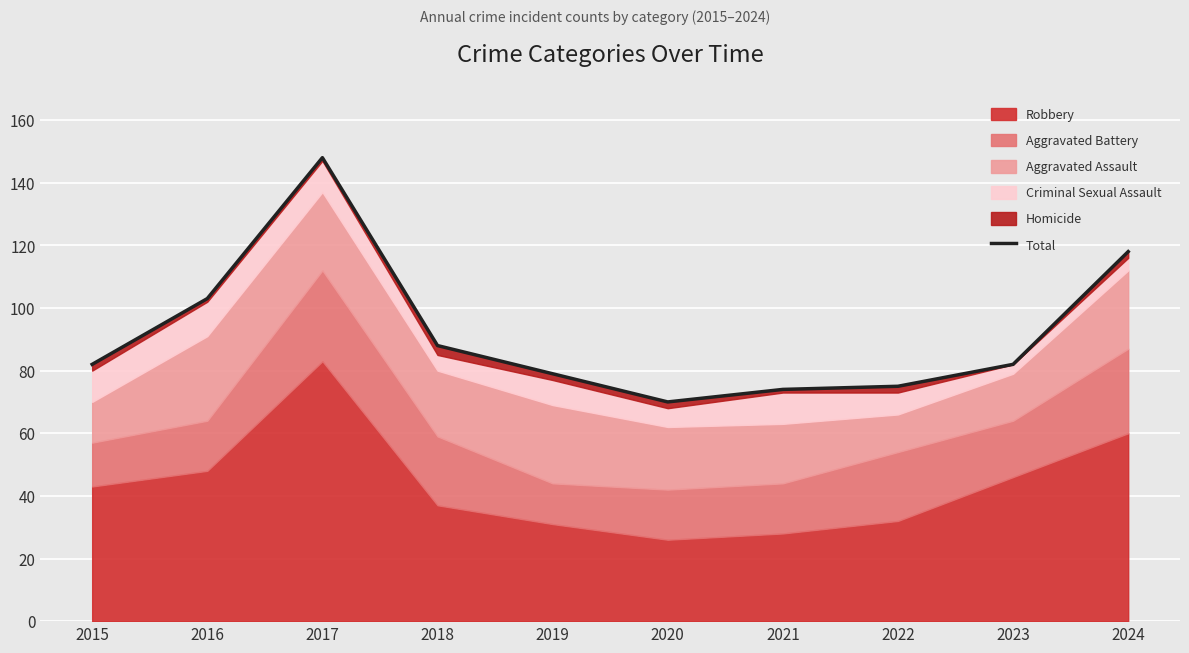

List the labels in order of value, largest first.

2017, 2024, 2016, 2018, 2015, 2023, 2019, 2022, 2021, 2020